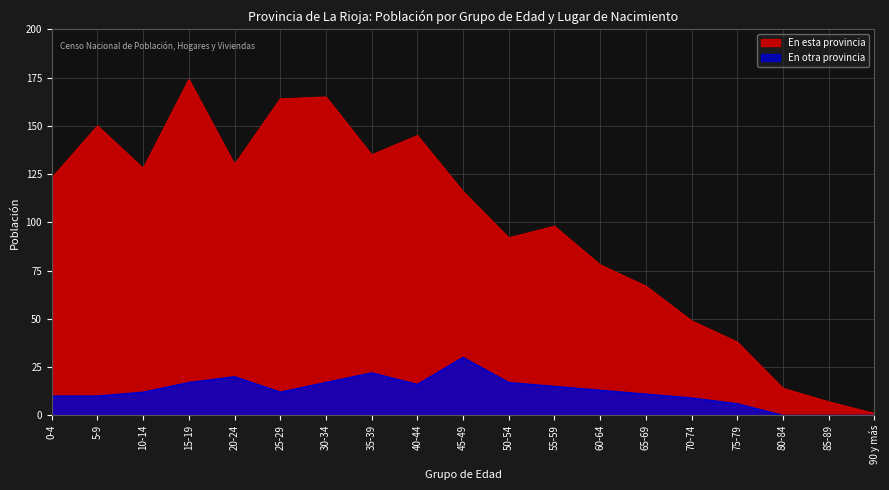

Rank the series at 50-54 from highest to lowest value.

En esta provincia, En otra provincia